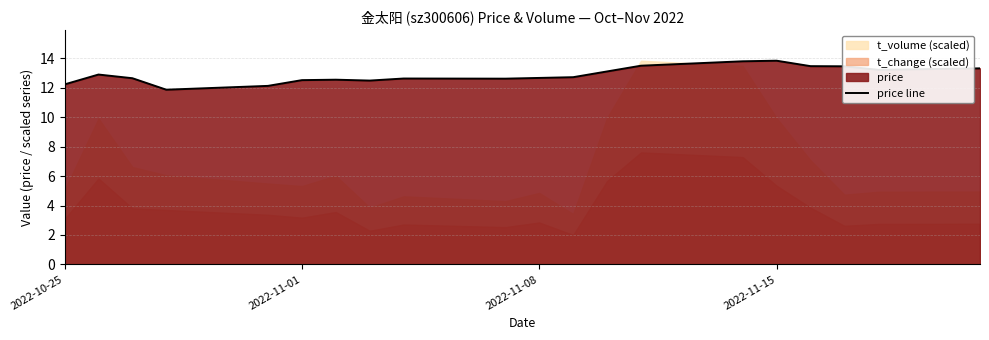

How many lines are shown in the chart?

1